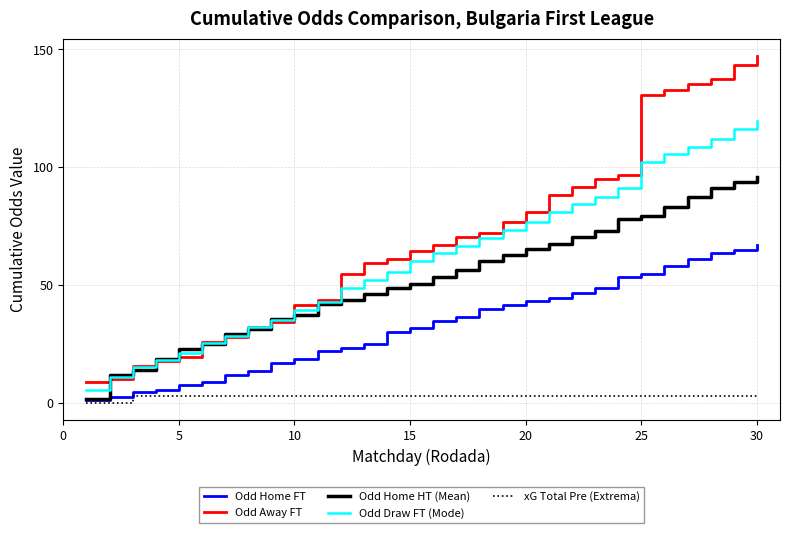

Which series has the largest range (max minus min)?

Odd Away FT